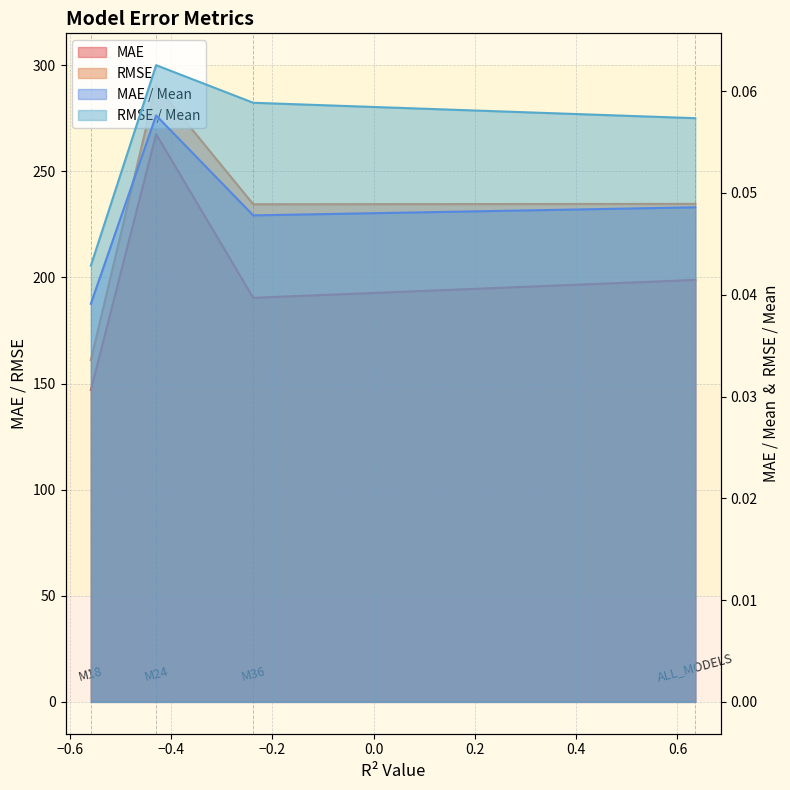

Where is the first local minimum for MAE?

M36